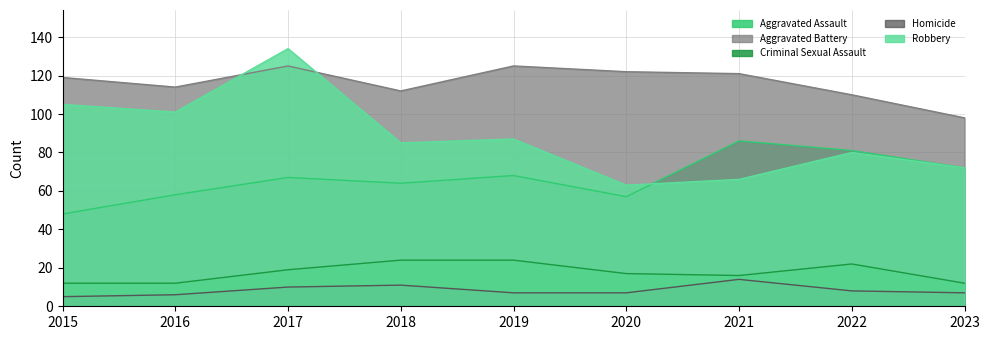

At which label is Criminal Sexual Assault closest to 18?

2017